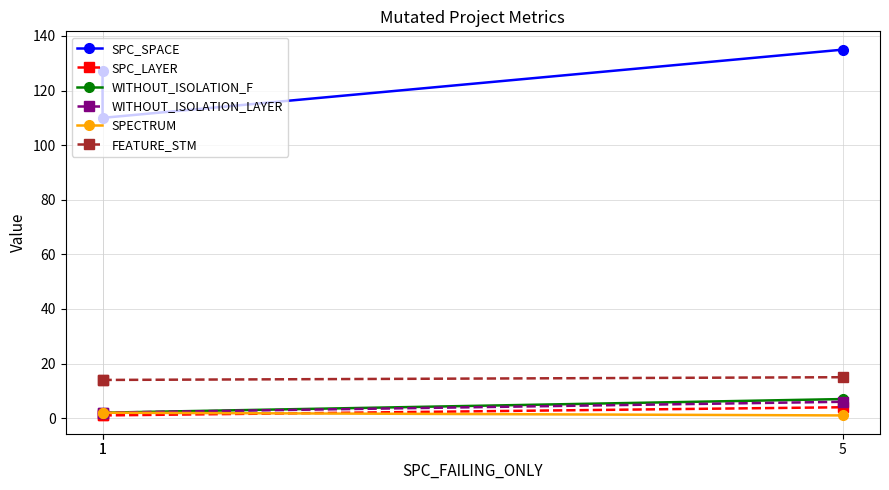

What is the average value of the SPECTRUM series?

2